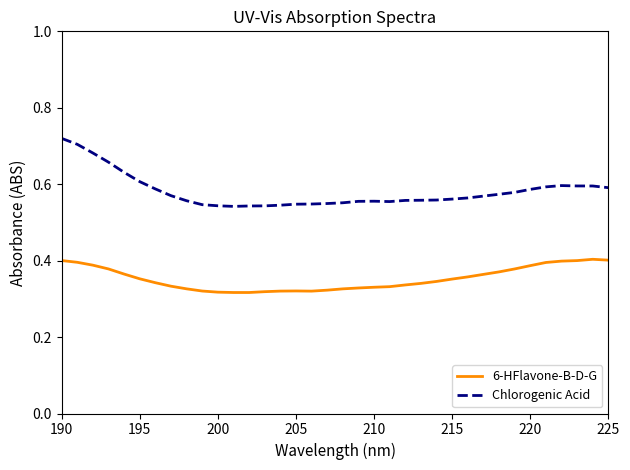

Which series has the largest total across all categories?

Chlorogenic Acid